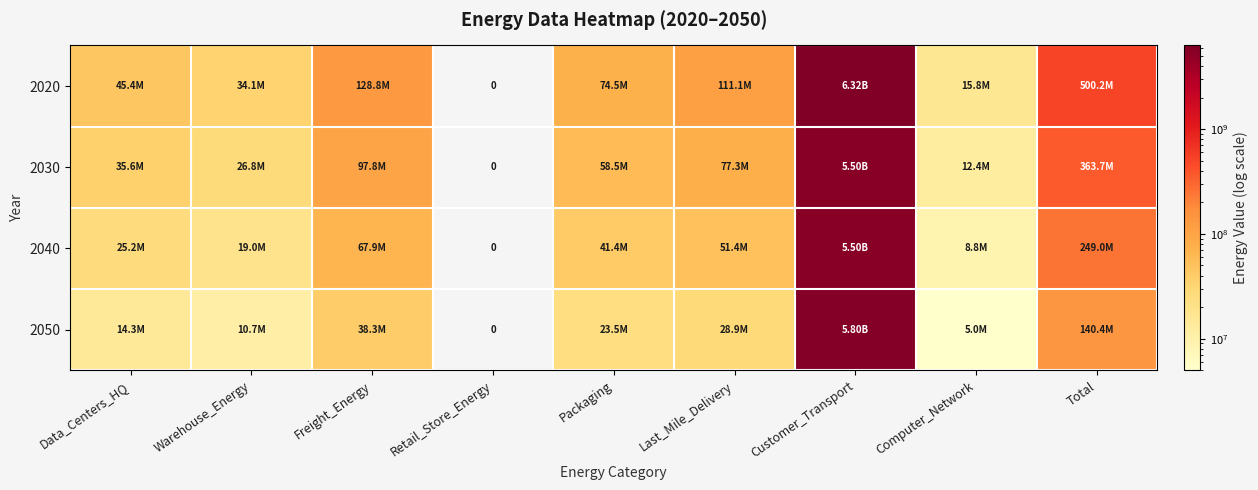

At how many categories does at least one series exceed 6305578833?

1